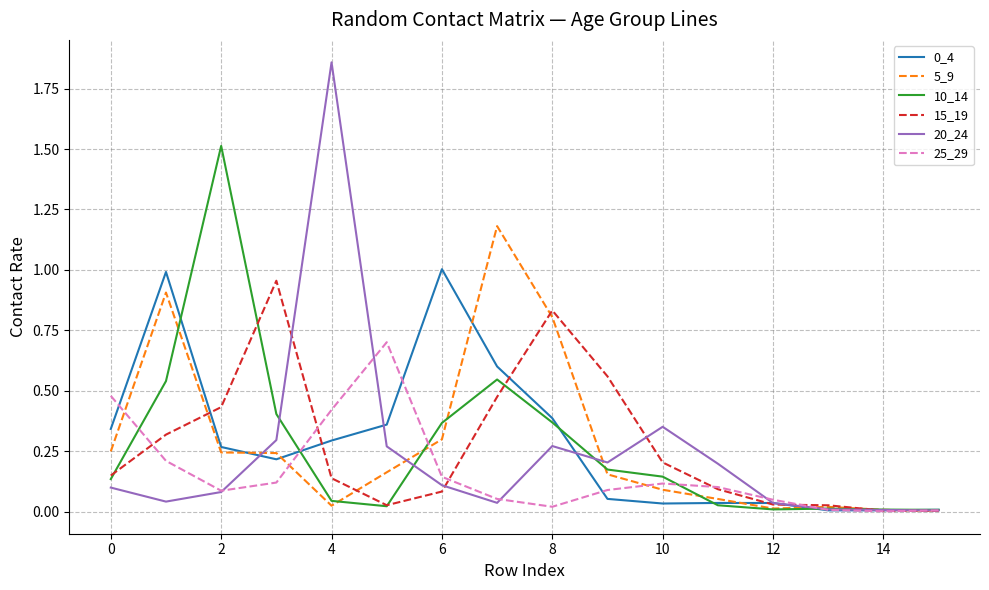

Which series has the largest range (max minus min)?

20_24